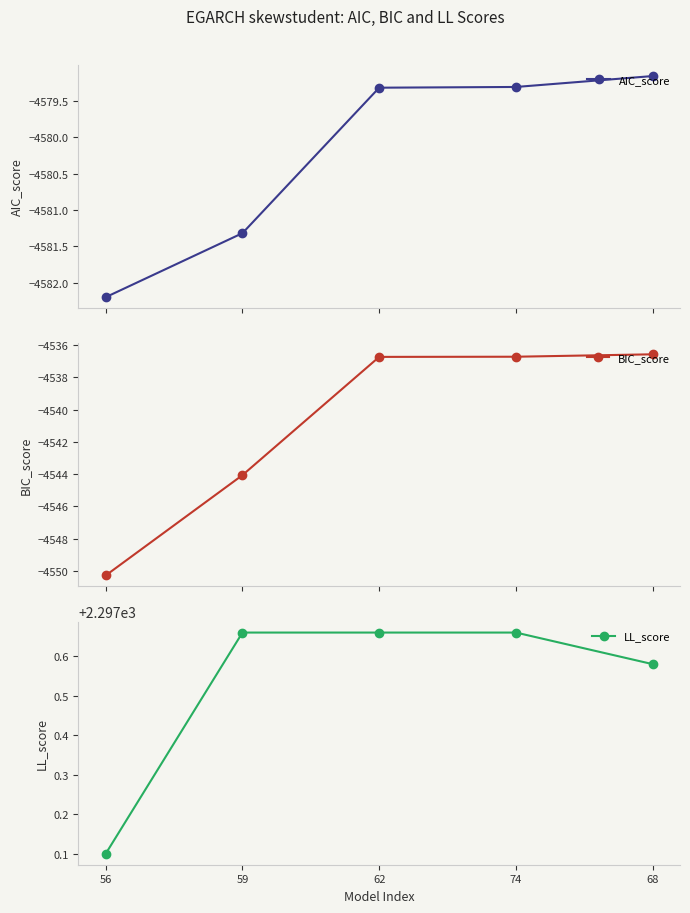

The value of LL_score at 68 is 2297.6. True or false?

True